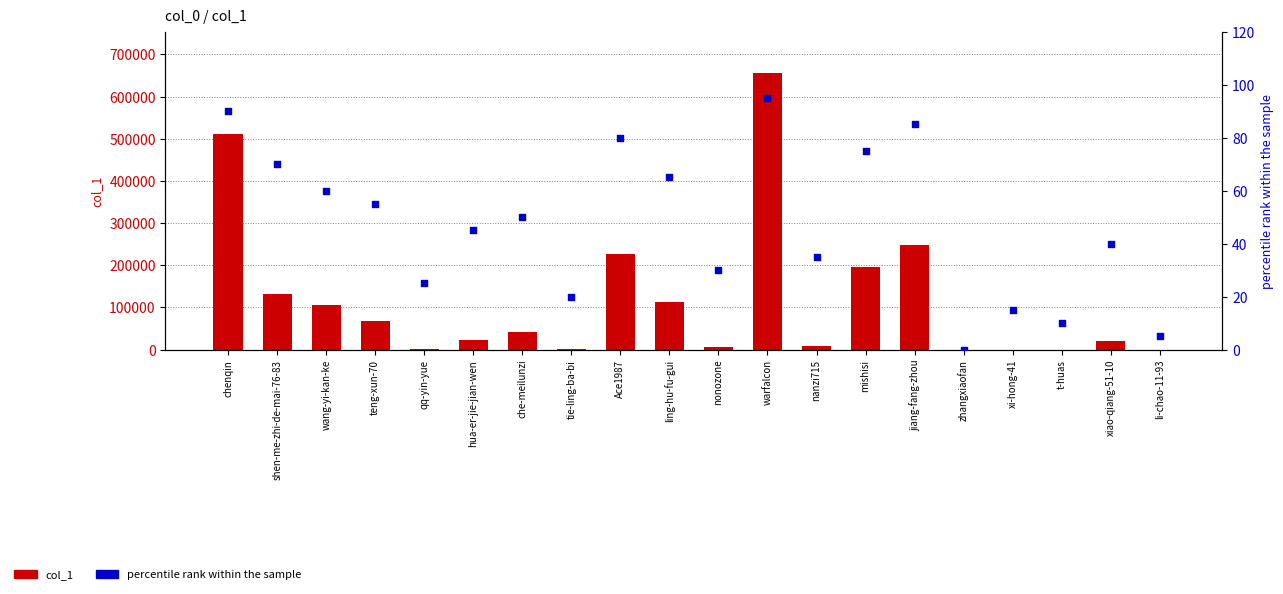

Which series has the largest Y range (max minus min)?

col_1